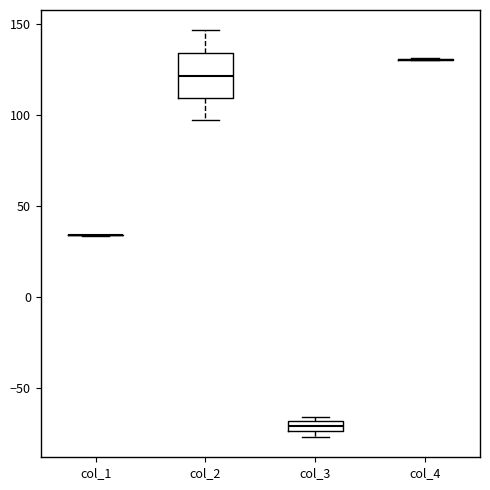

Which box is the tallest, from its lower edge to its upper edge?

col_2